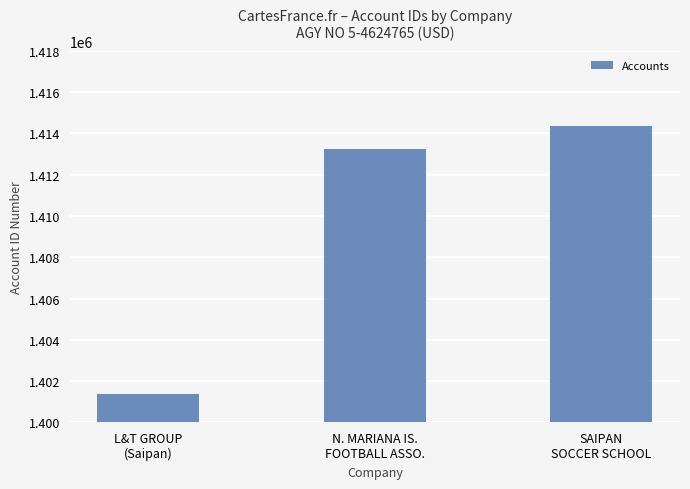

Is it true that the value at L&T GROUP
(Saipan) is 2164580?

False